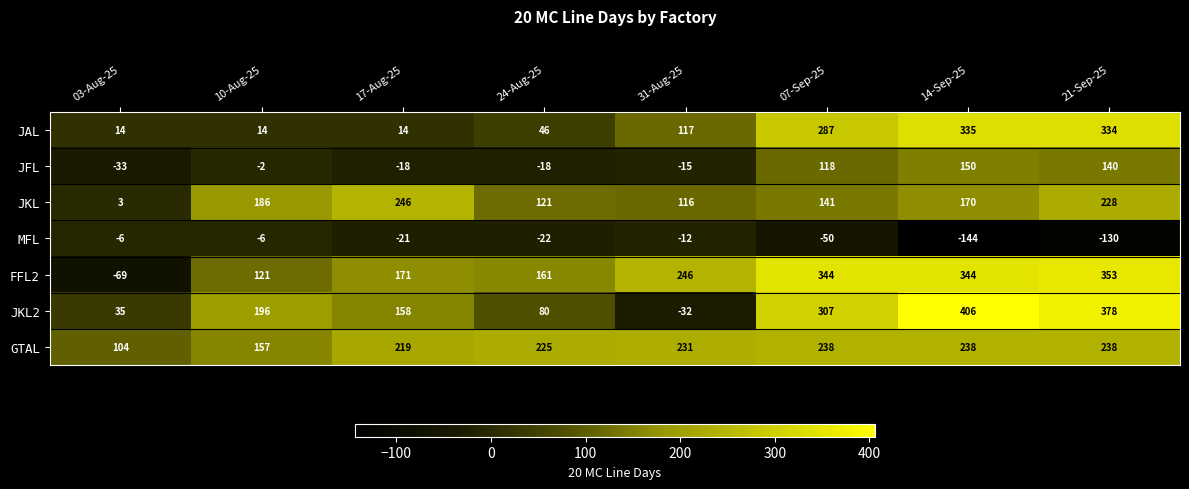

What is the total value across all series at 21-Sep-25?

1541